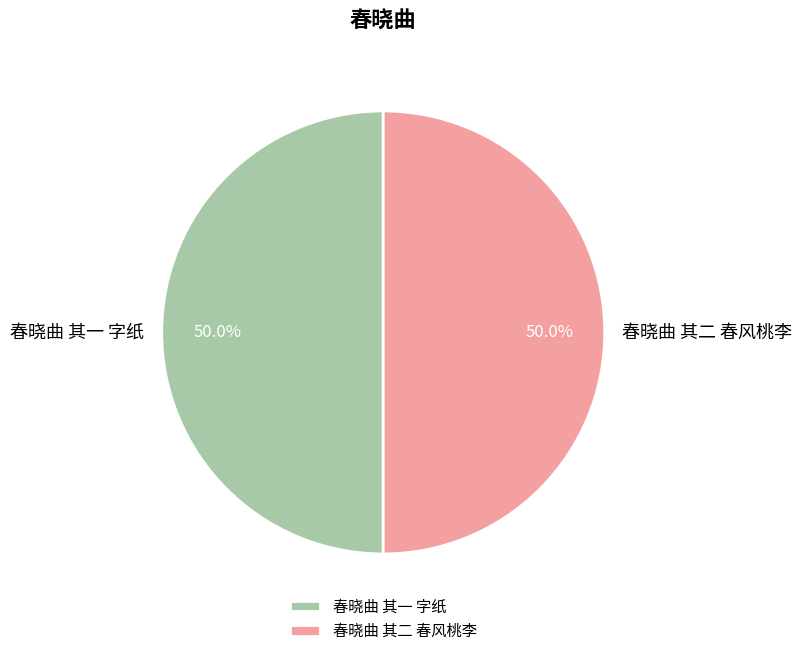

What is the total percentage of 春晓曲 其二 春风桃李 and 春晓曲 其一 字纸?

100.0%